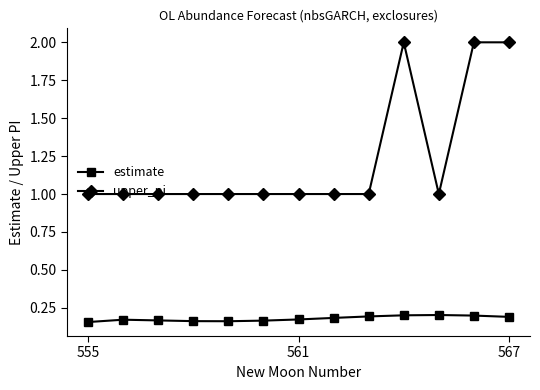

True or false: estimate has more than 1 points higher than both neighbors.

True